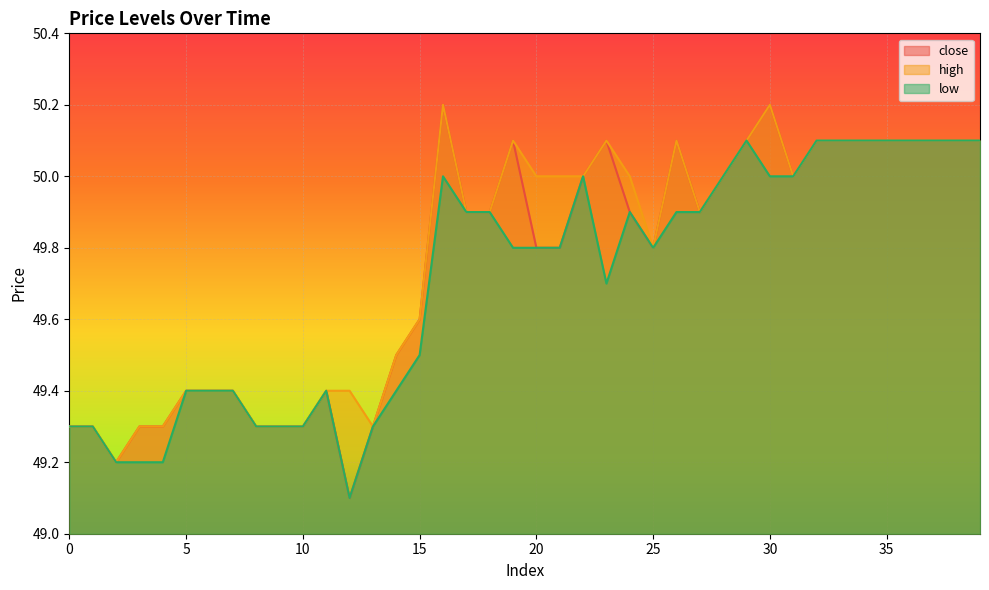

Does the chart display data point markers on the line(s)?

No